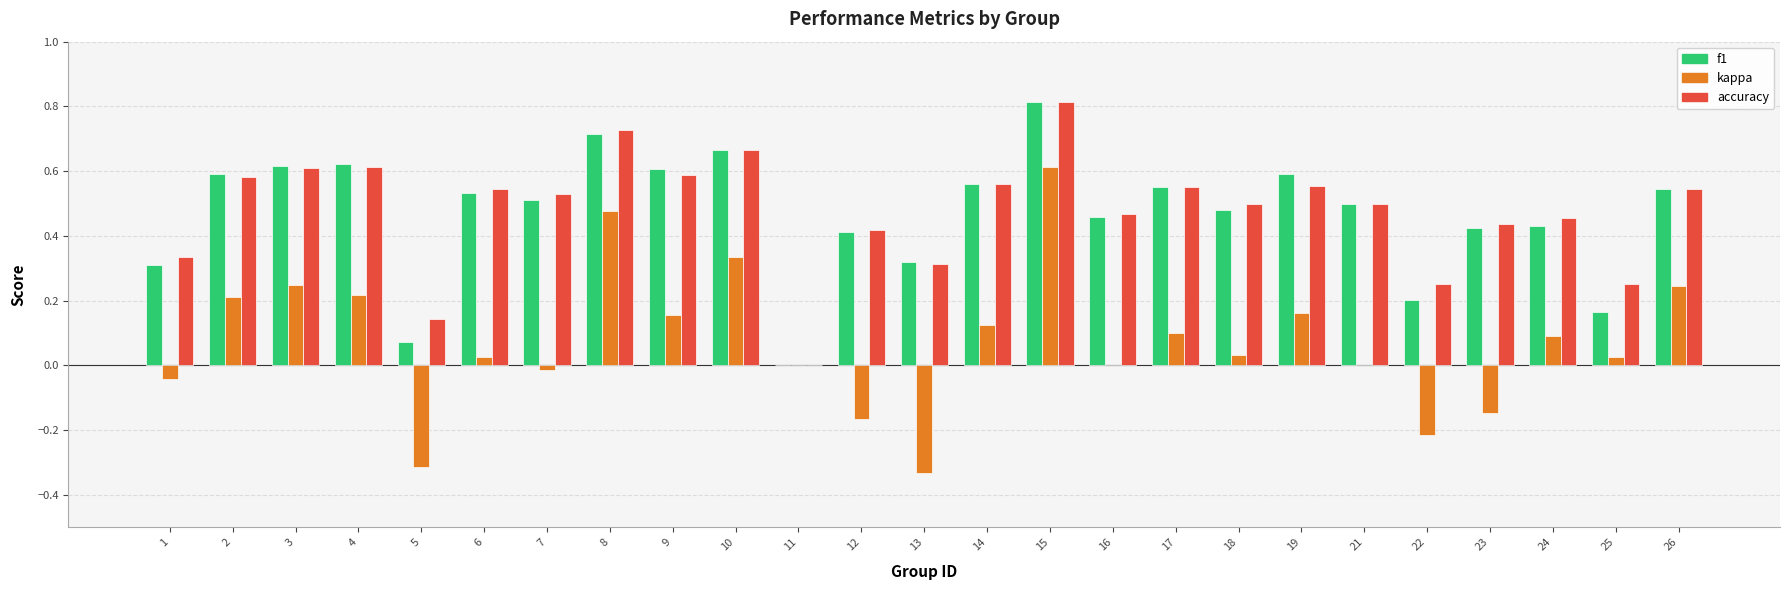

What is the highest value of the accuracy series?

0.8